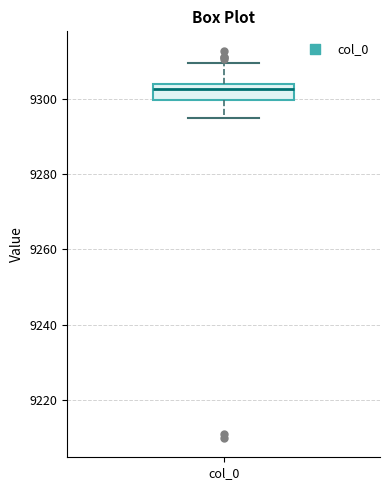

Transcribe this box plot: give where the median line is, the range the box spans, and where the two whiskers end, as read against the y-axis. The values are not printed on the chart, so give them approximately, as read against the axis.

median 9302, box 9300 to 9304, whiskers 9294 to 9310